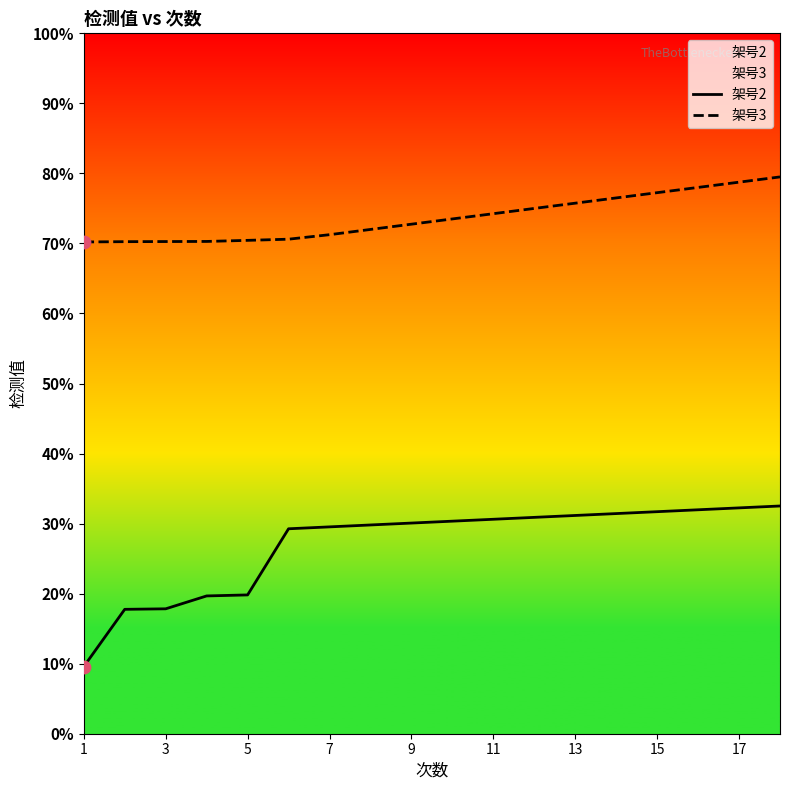

What are all the series names shown in the legend?

架号2, 架号3